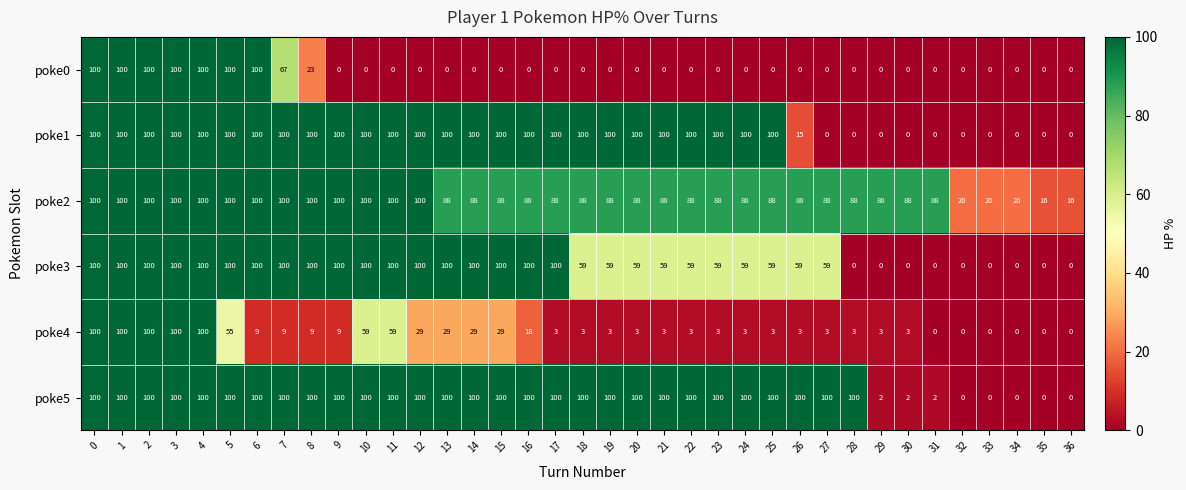

What is the difference between the highest and lowest values at 6?

91